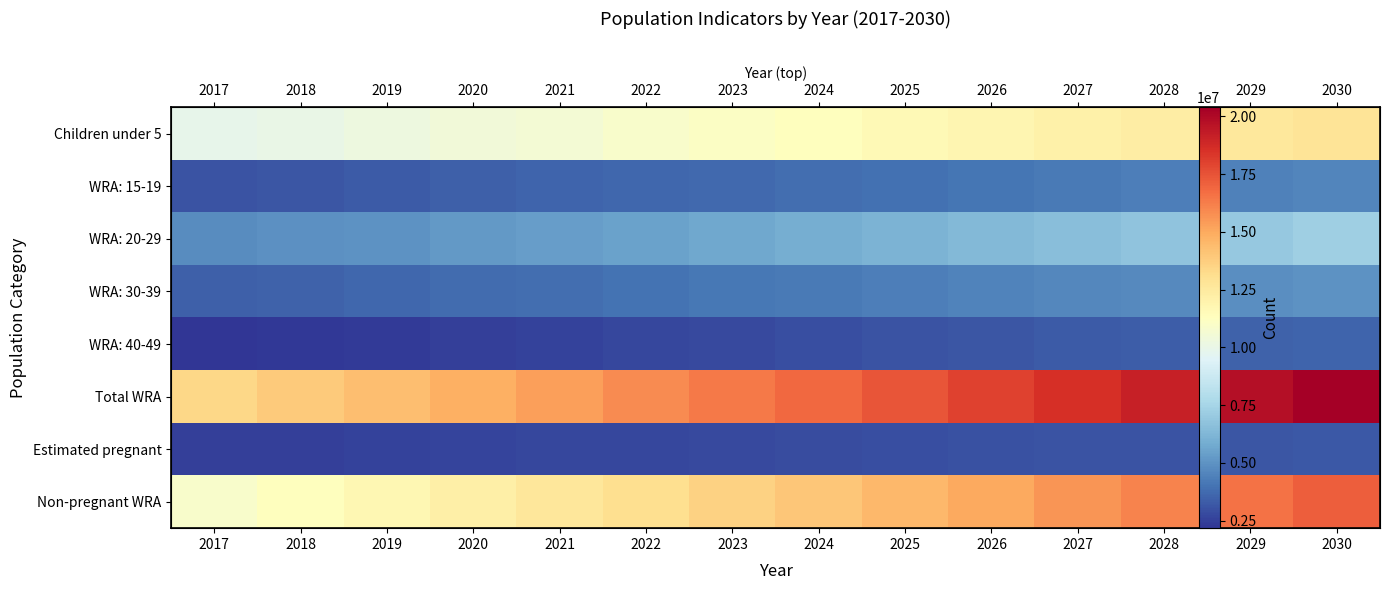

At which category is the sum across all series the highest?

2030